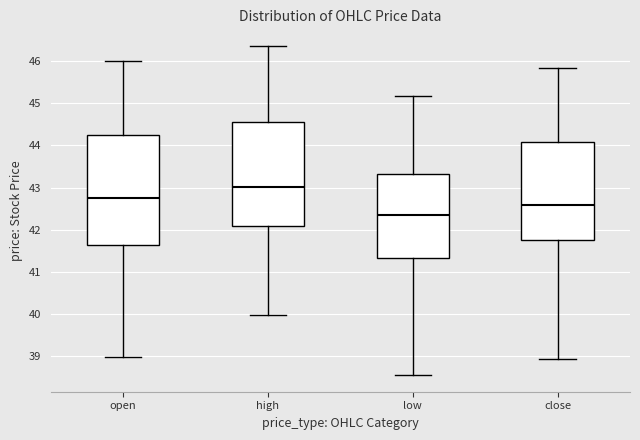

Which box has the lowest median line?

low